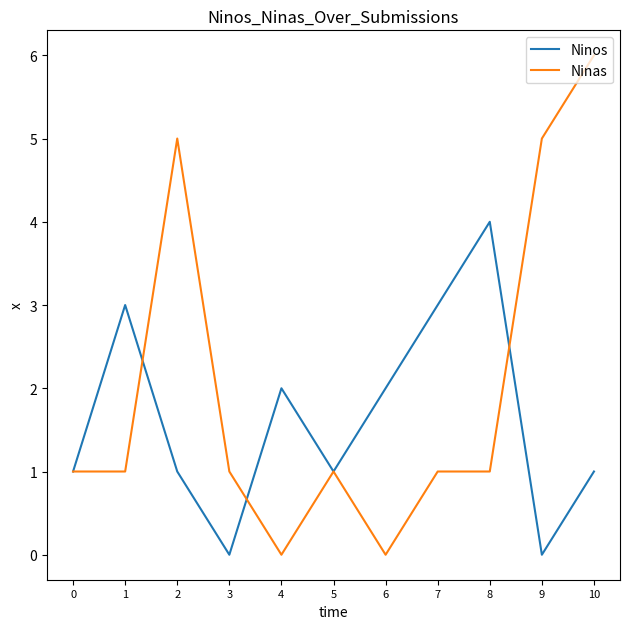

Count the Ninas values in the range 1 to 5.

8